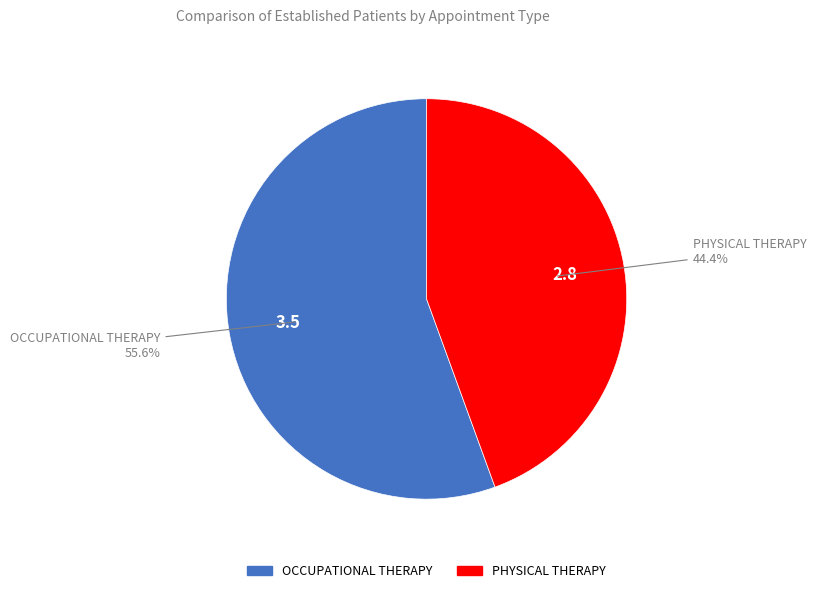

Combined, what portion of the pie is PHYSICAL THERAPY and OCCUPATIONAL THERAPY?

100.0%